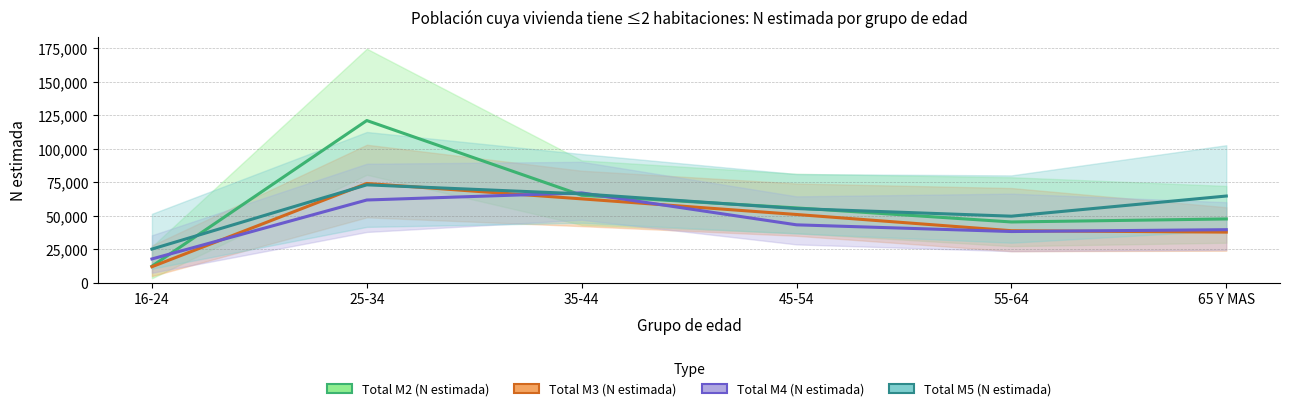

True or false: Total M4 (N estimada) and Total M2 (N estimada) intersect in this chart.

True